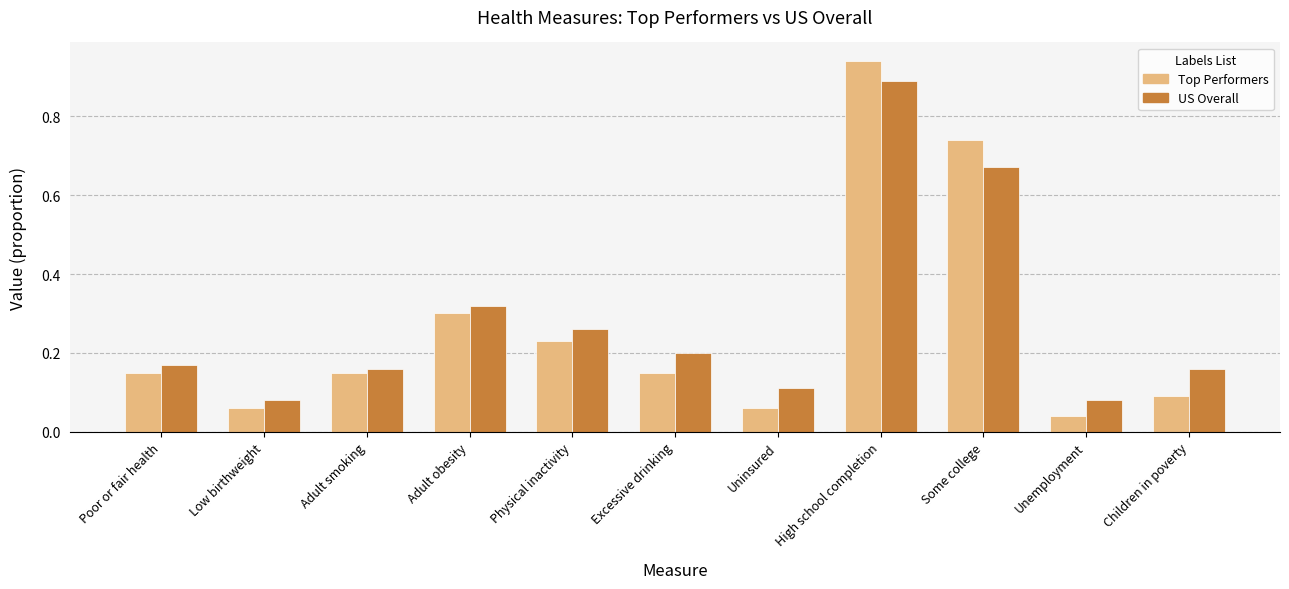

Which series has the largest range (max minus min)?

Top Performers